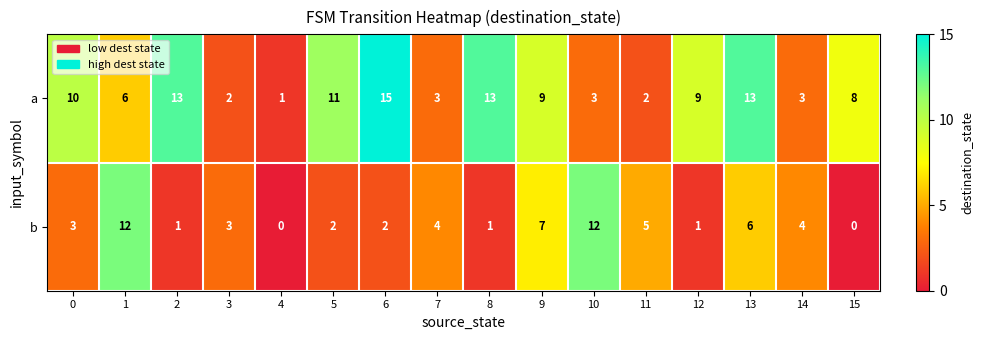

What value does the a series have at 8, to the nearest 10?

10